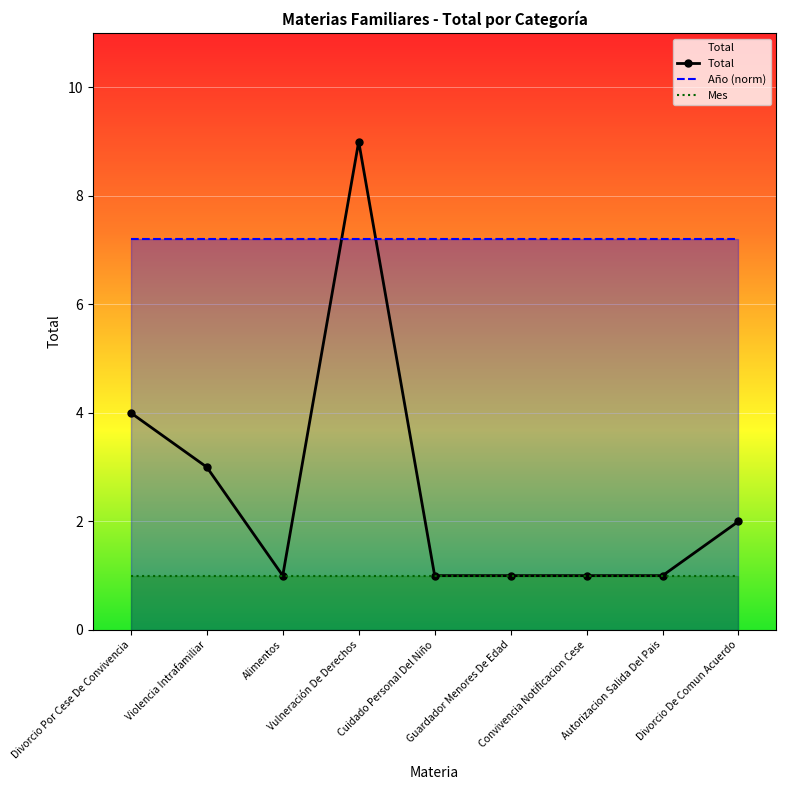

True or false: Mes and Año (norm) cross at least once.

False